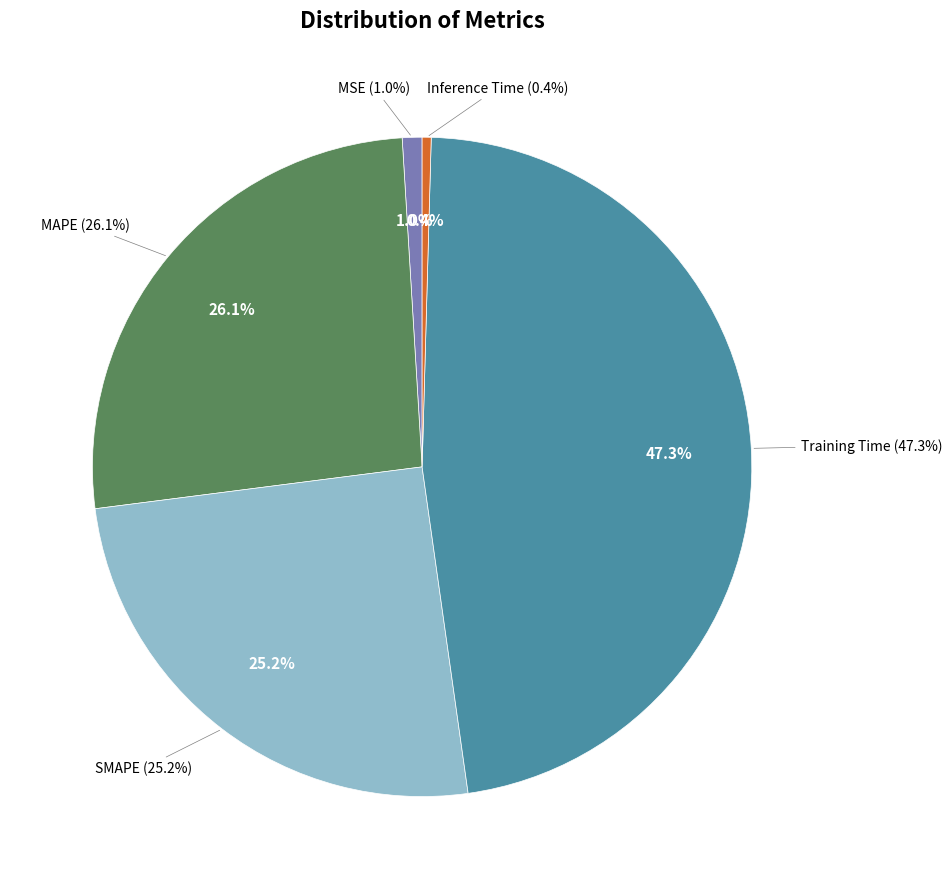

Does any single category account for the majority?

No